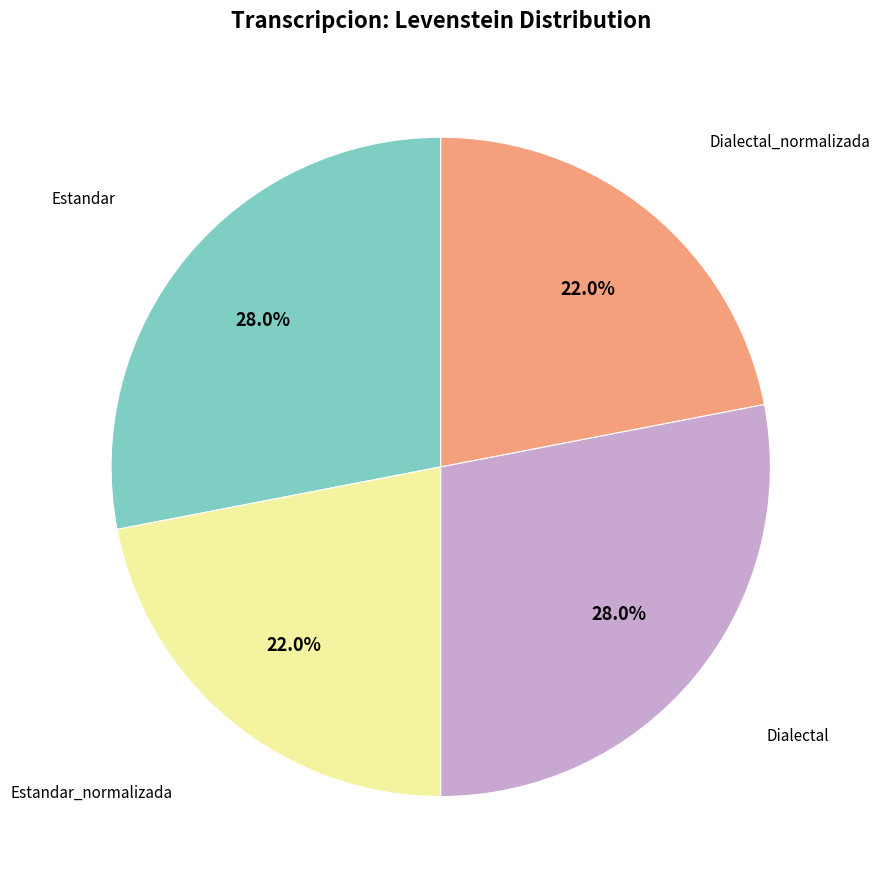

Does any single category account for the majority?

No